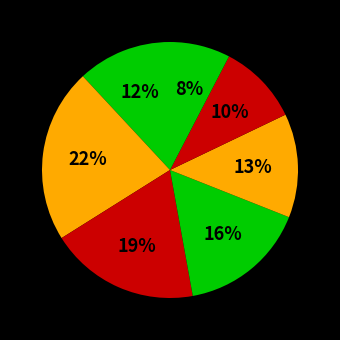

Count the number of slices in the pie.

7